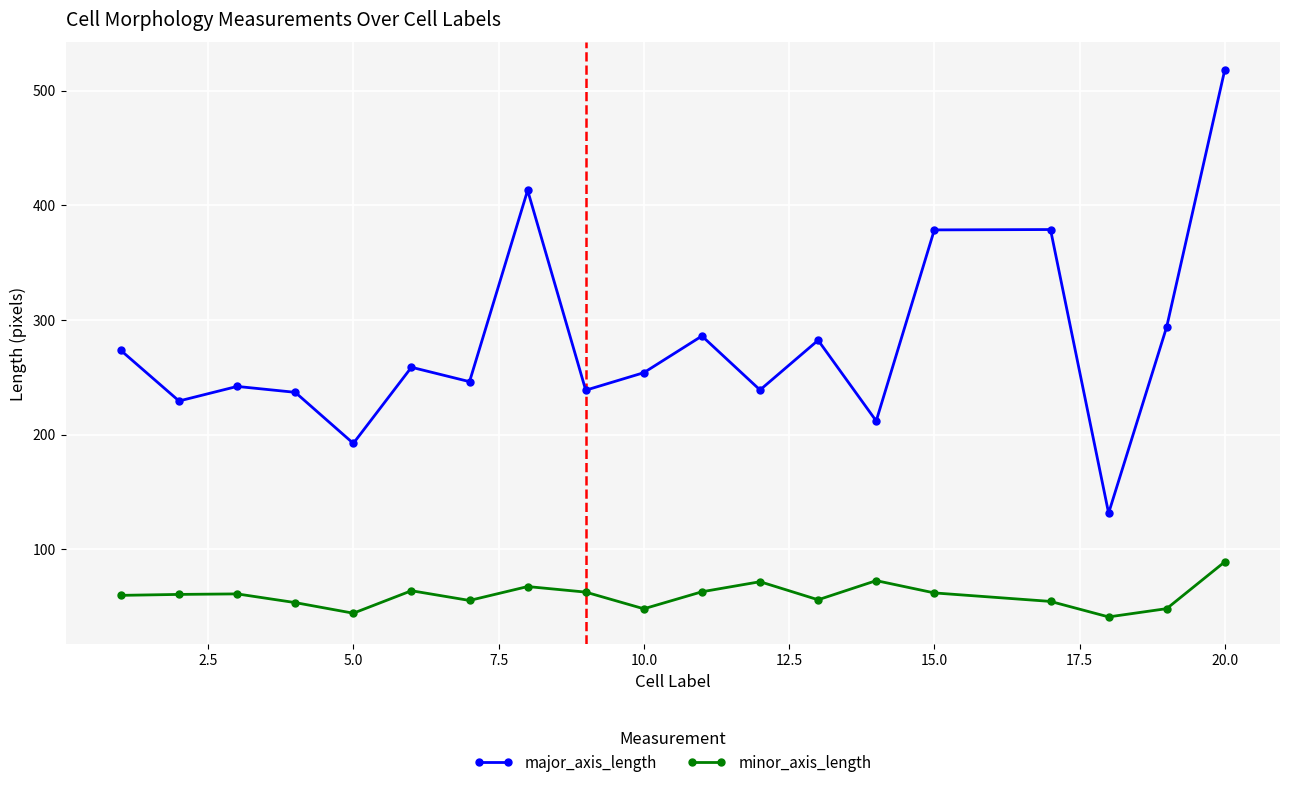

List the series in order of their peak value, lowest first.

minor_axis_length, major_axis_length